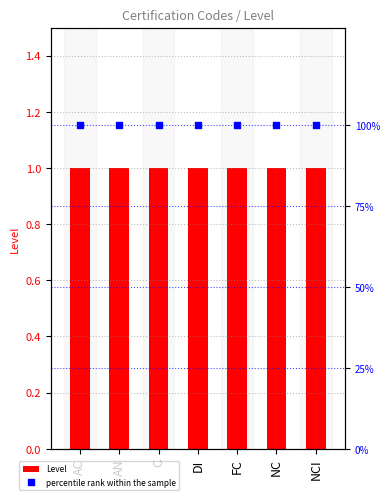

What is the total value across all series at C?

101